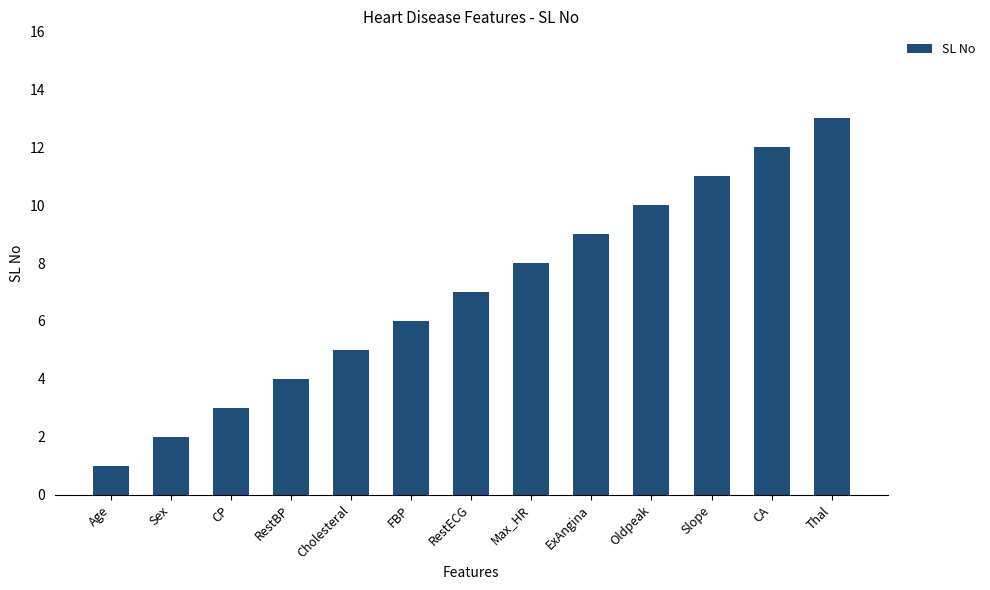

What is the label of the 11th bar from the right?

CP